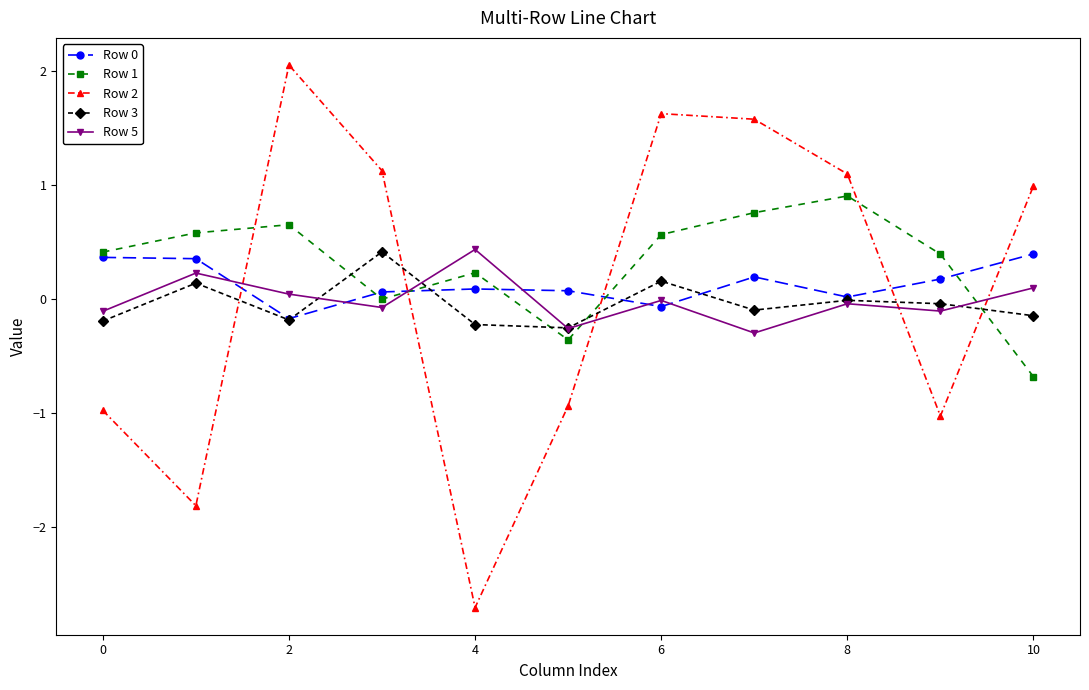

After their last crossing, which series has the higher values: Row 1 or Row 2?

Row 2